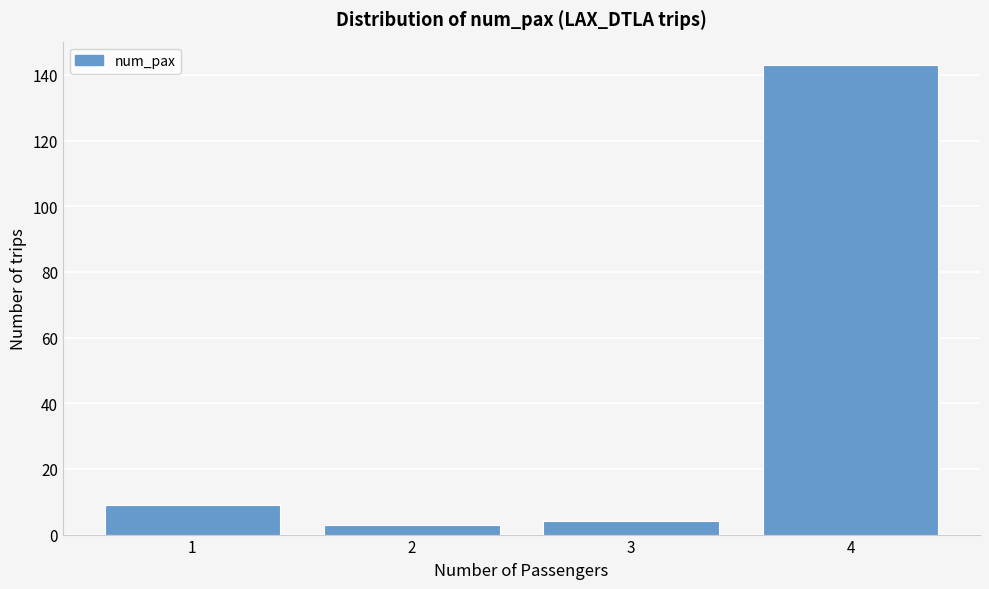

Reading right to left, extract all data points from this chart.

143	4	3	9